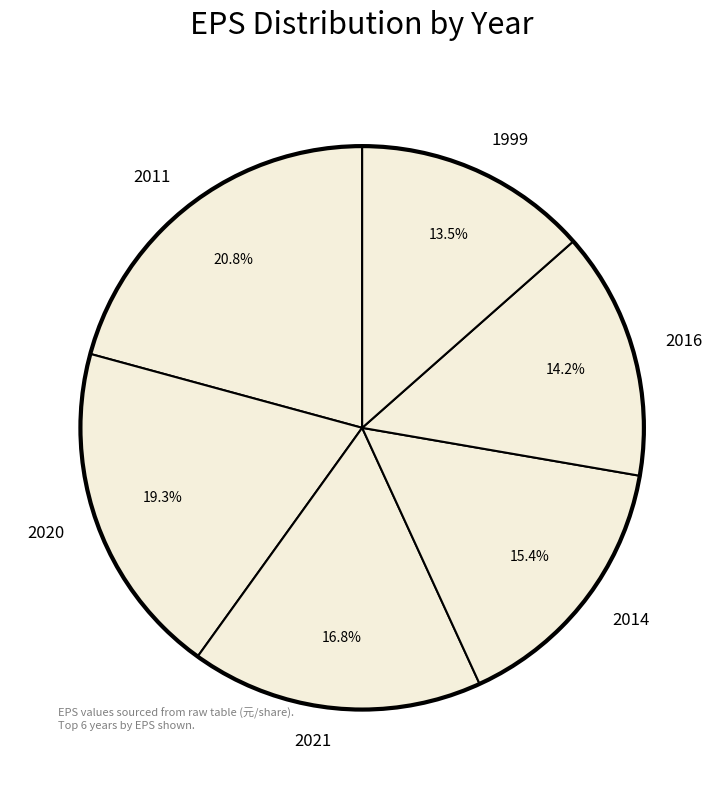

How many segments does this pie chart have?

6